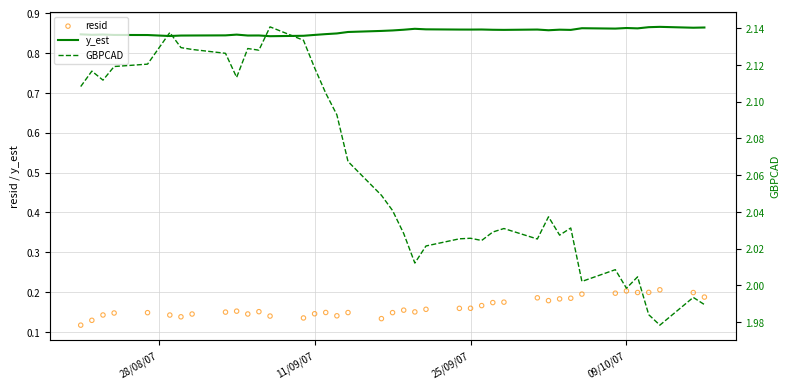

Which series reaches the maximum Y coordinate?

GBPCAD